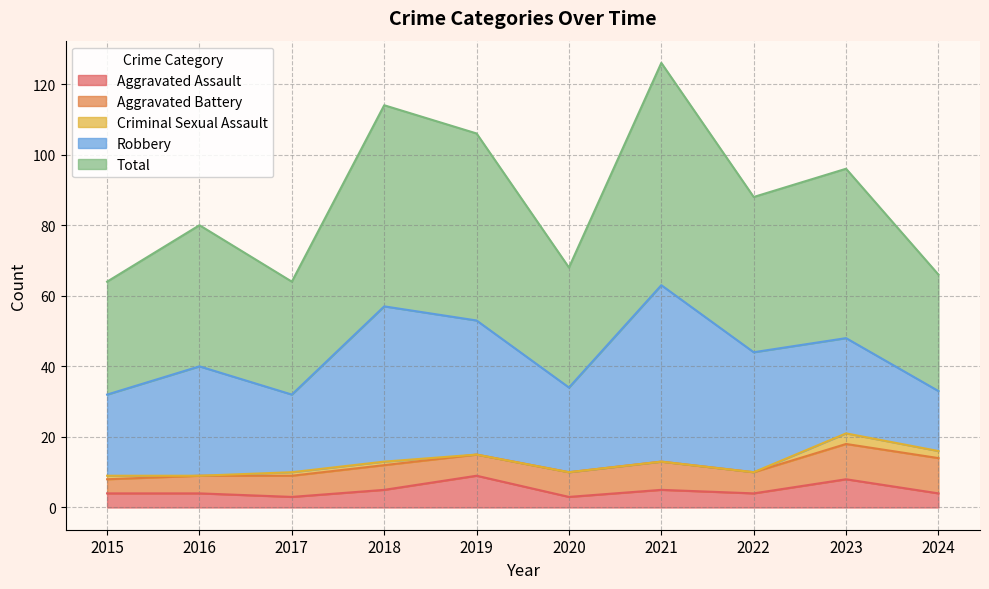

Does the chart have visible grid lines?

Yes